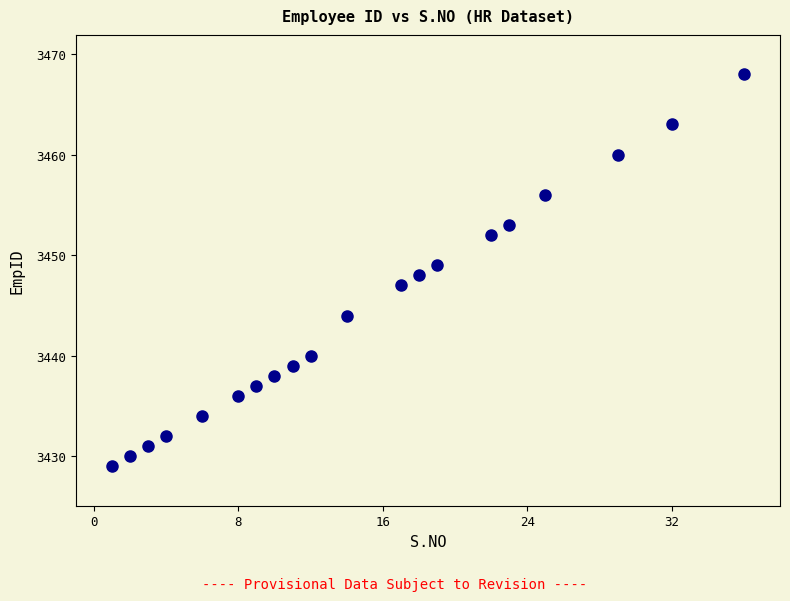

What is the range of X values (max minus min)?

35